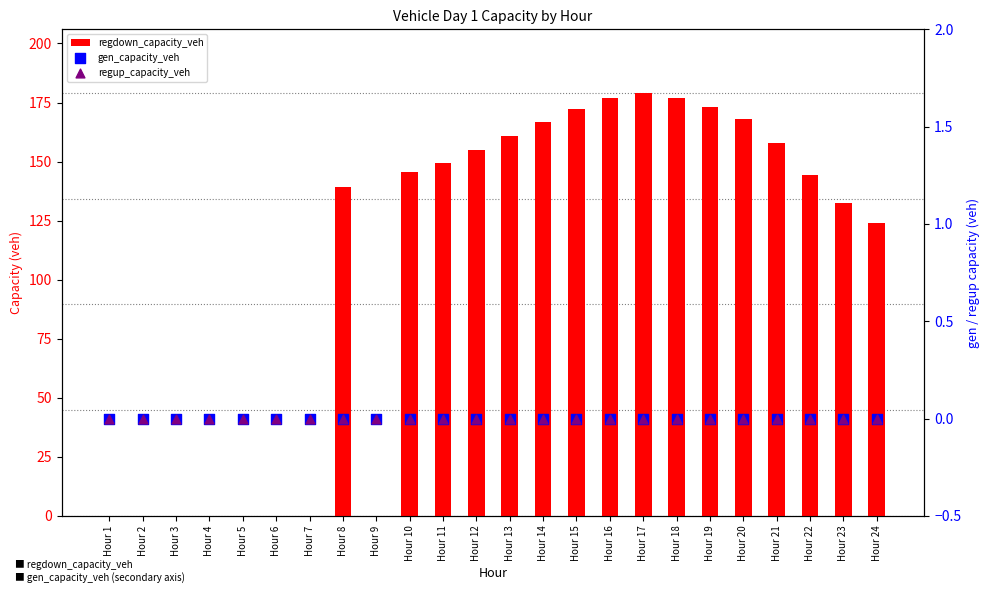

What are all the series names shown in the legend?

regdown_capacity_veh, gen_capacity_veh, regup_capacity_veh